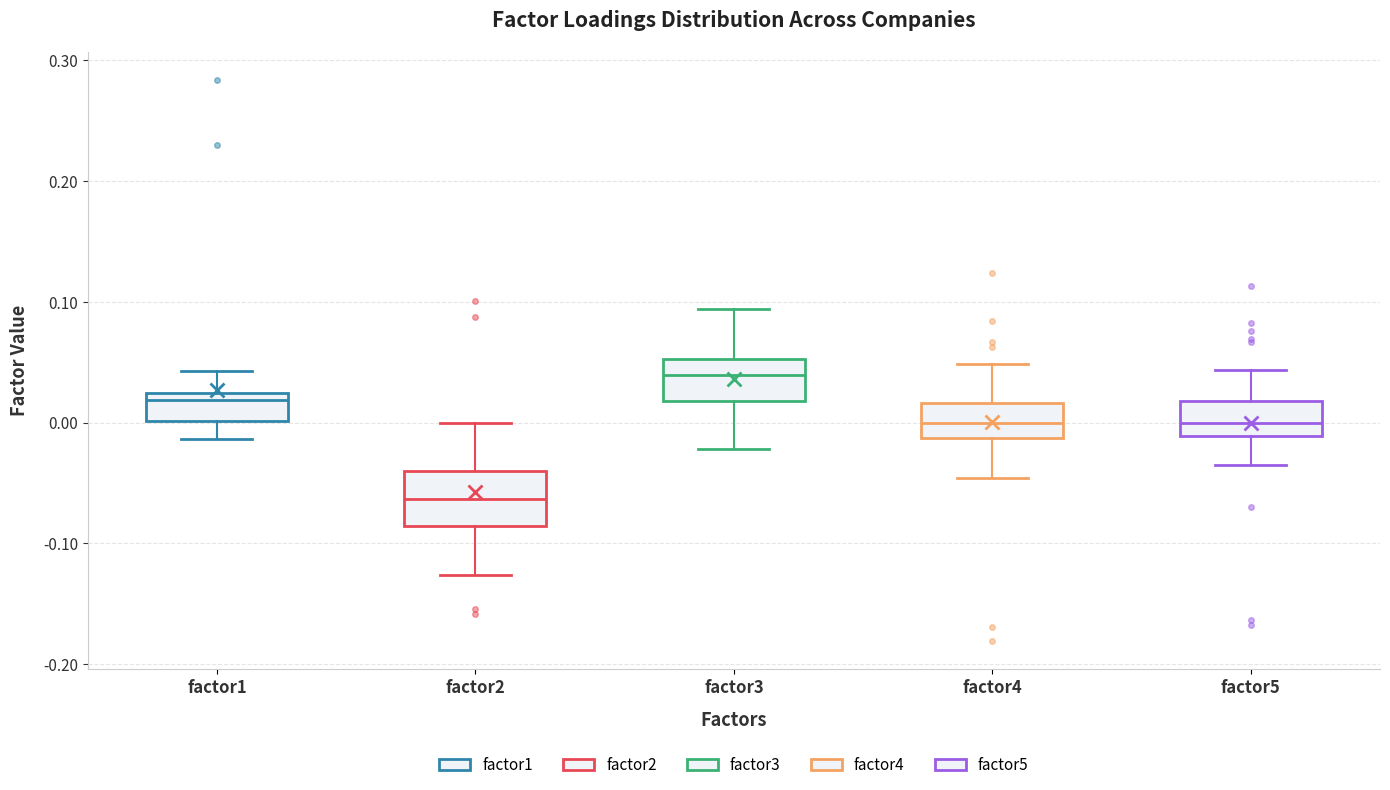

Which box's median line is the lowest?

factor2